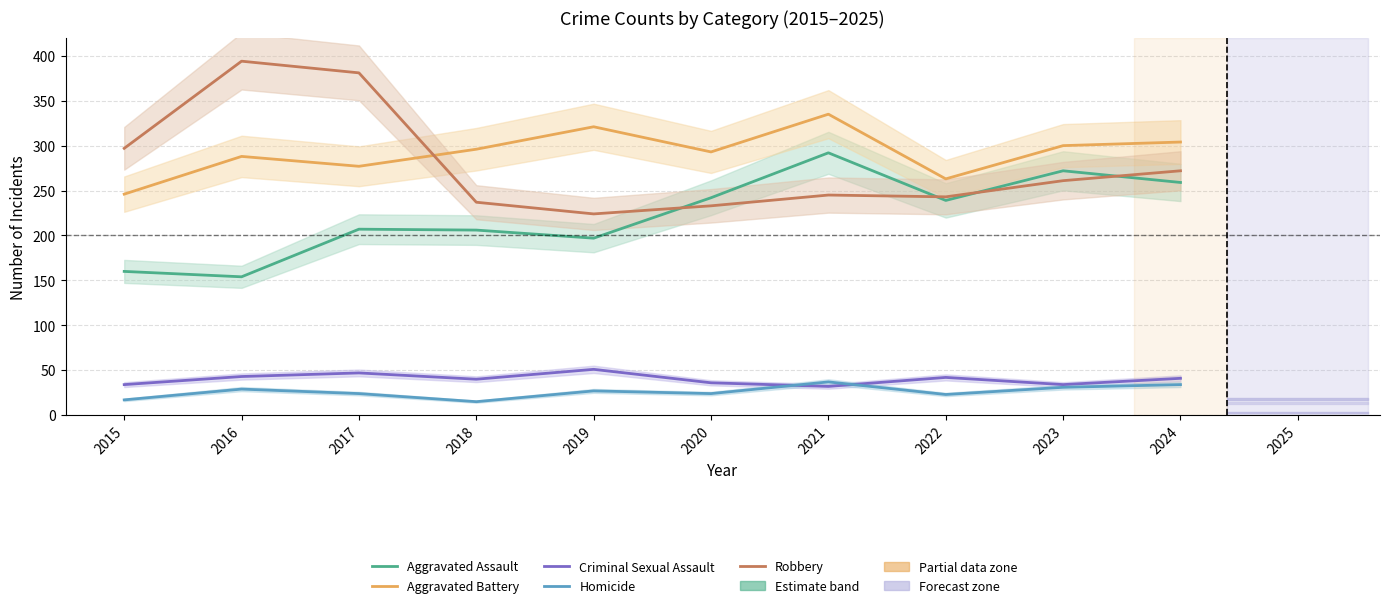

What is the approximate value of Aggravated Assault at 2016?

154